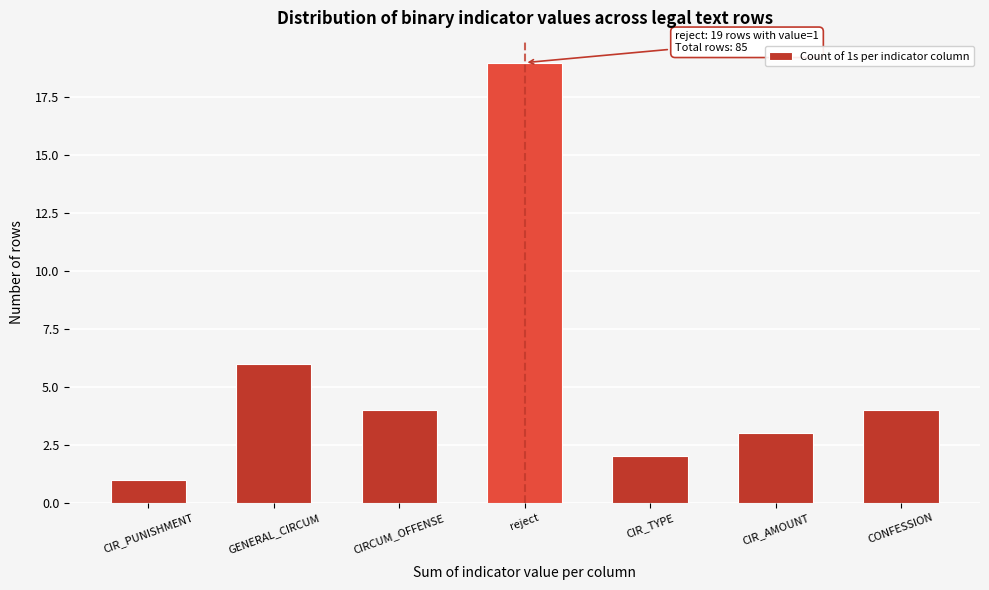

Reading left to right, what are all the values shown in this chart?

CIR_PUNISHMENT=1	GENERAL_CIRCUM=6	CIRCUM_OFFENSE=4	reject=19	CIR_TYPE=2	CIR_AMOUNT=3	CONFESSION=4